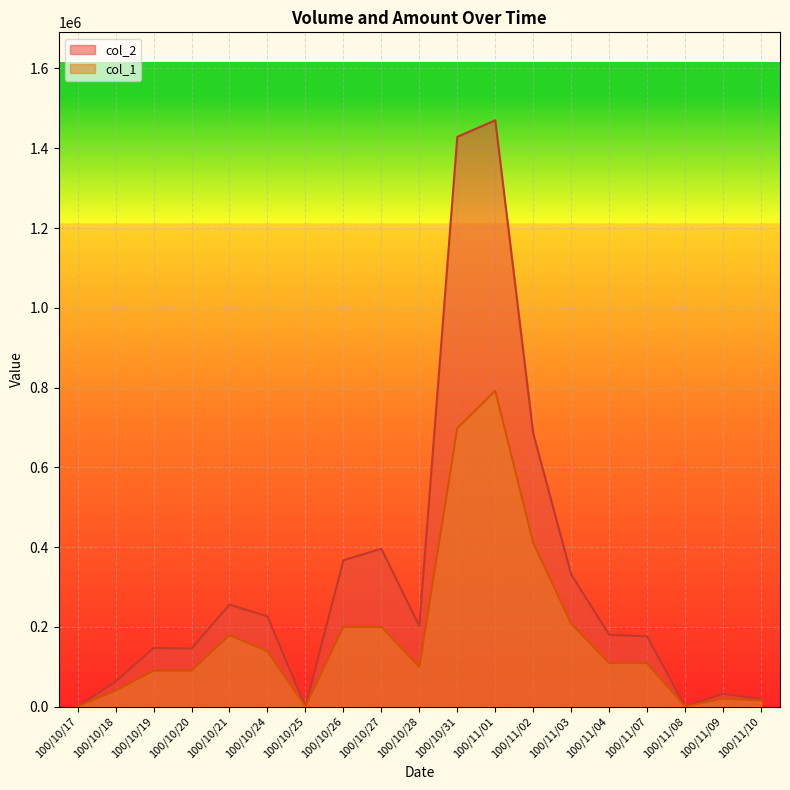

Which series has the largest range (max minus min)?

col_2